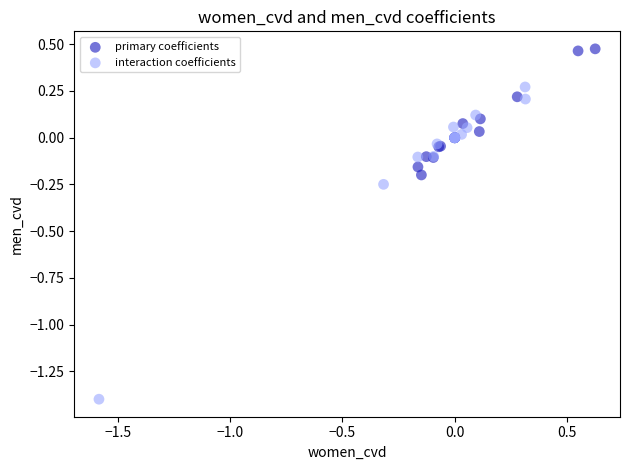

Which series reaches the minimum Y coordinate?

interaction coefficients